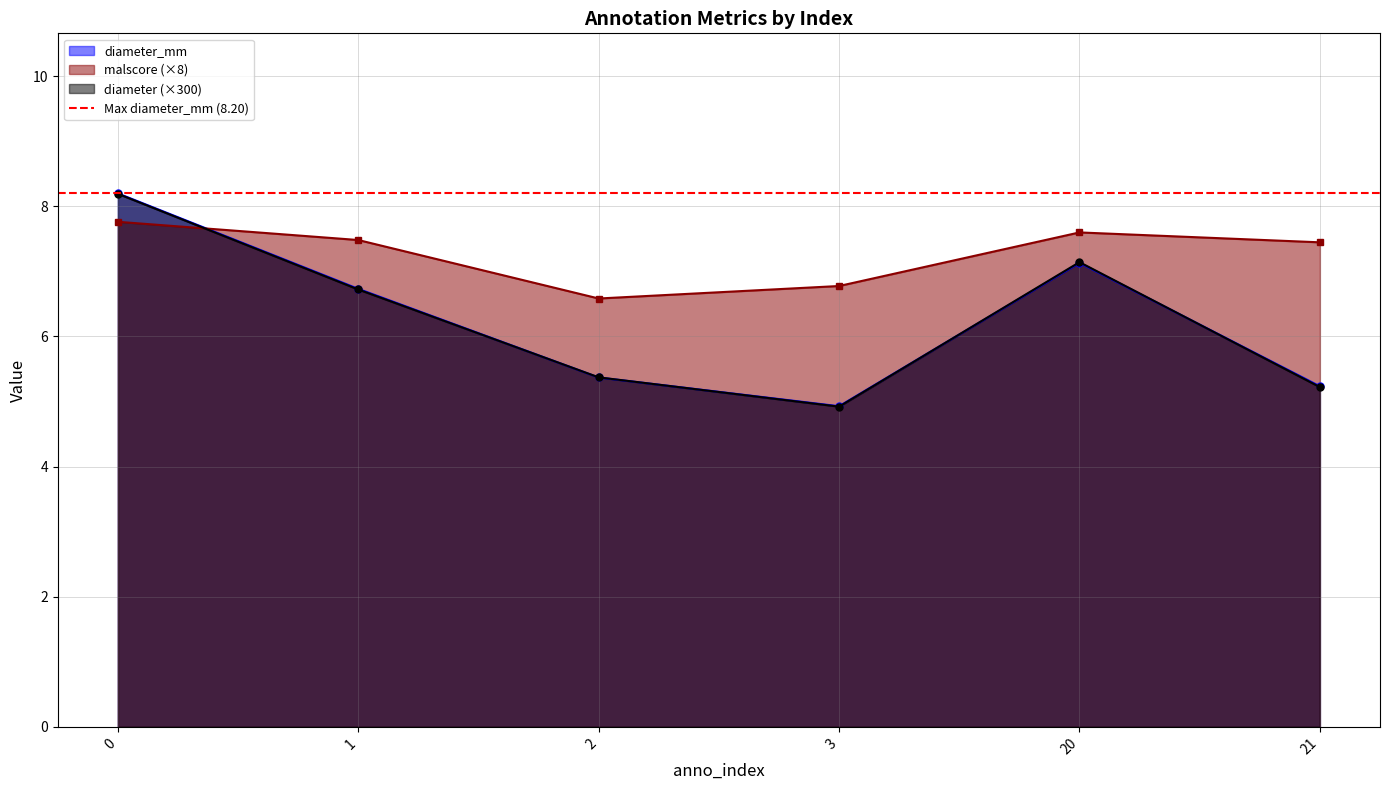

True or false: diameter (×300) has a value of 4.9 at 3.

True